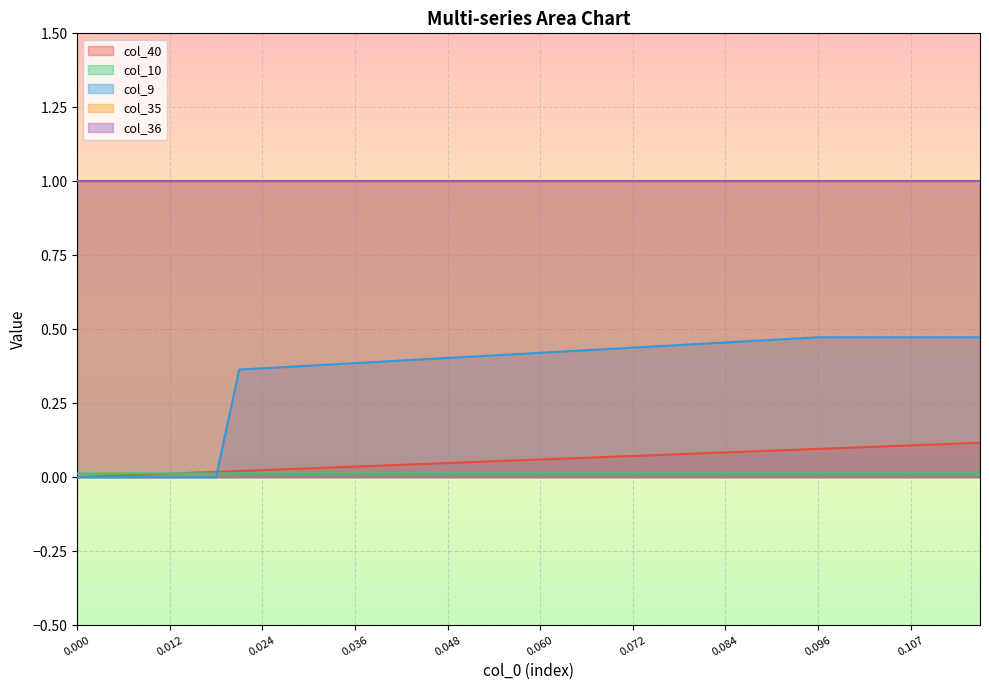

What position from the left is 0.07761194029850746?

27